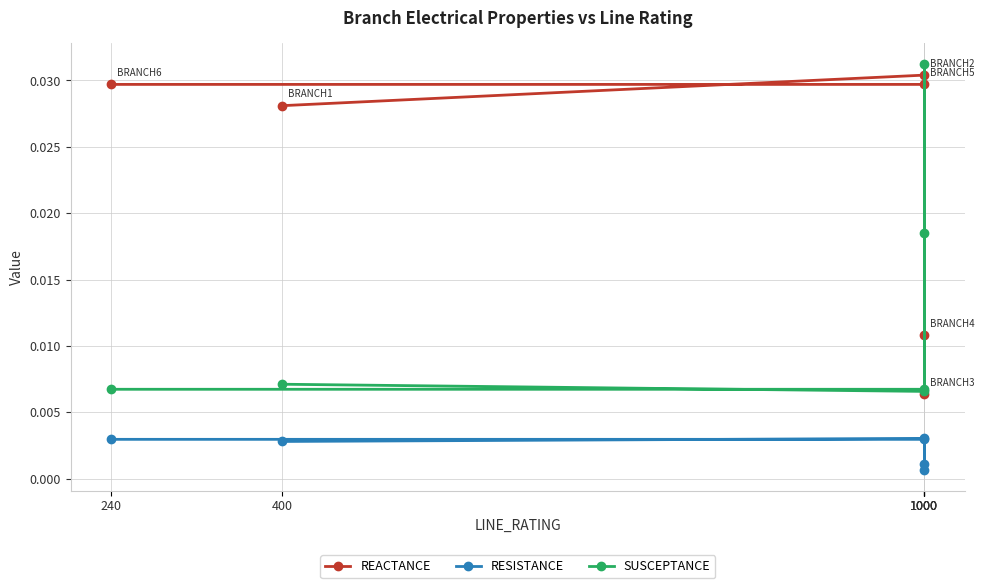

Count the SUSCEPTANCE values in the range 0 to 1.

6